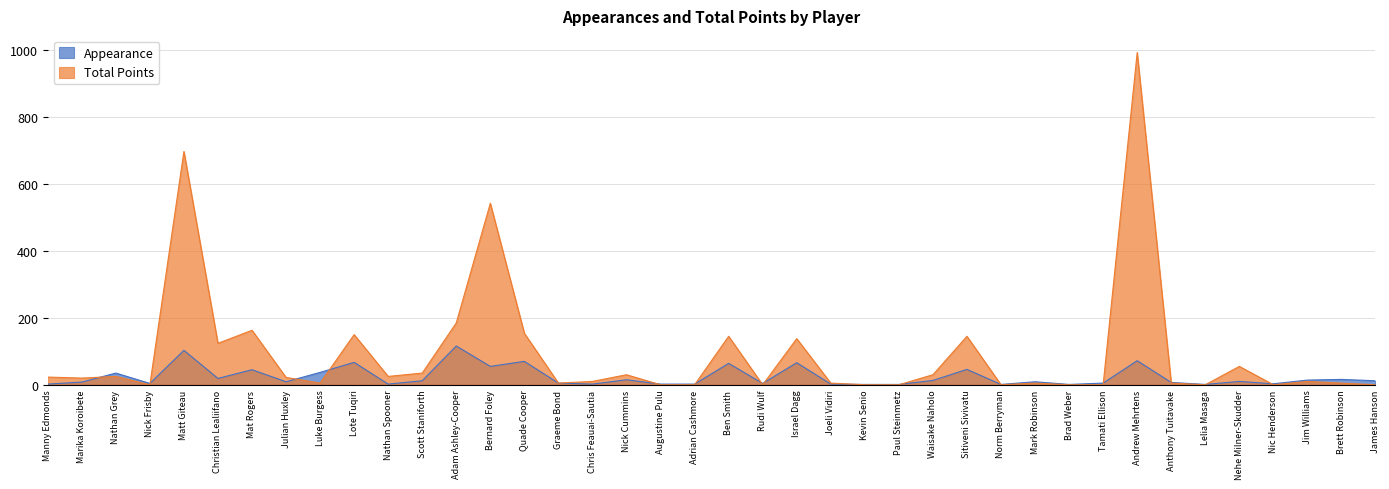

What are all the series names shown in the legend?

Appearance, Total Points